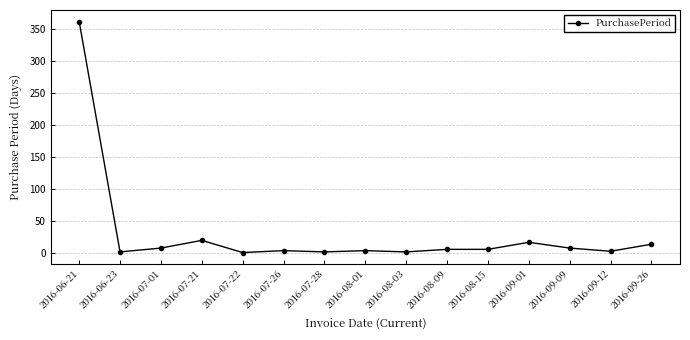

What is the label of the 9th point from the left?

2016-08-03